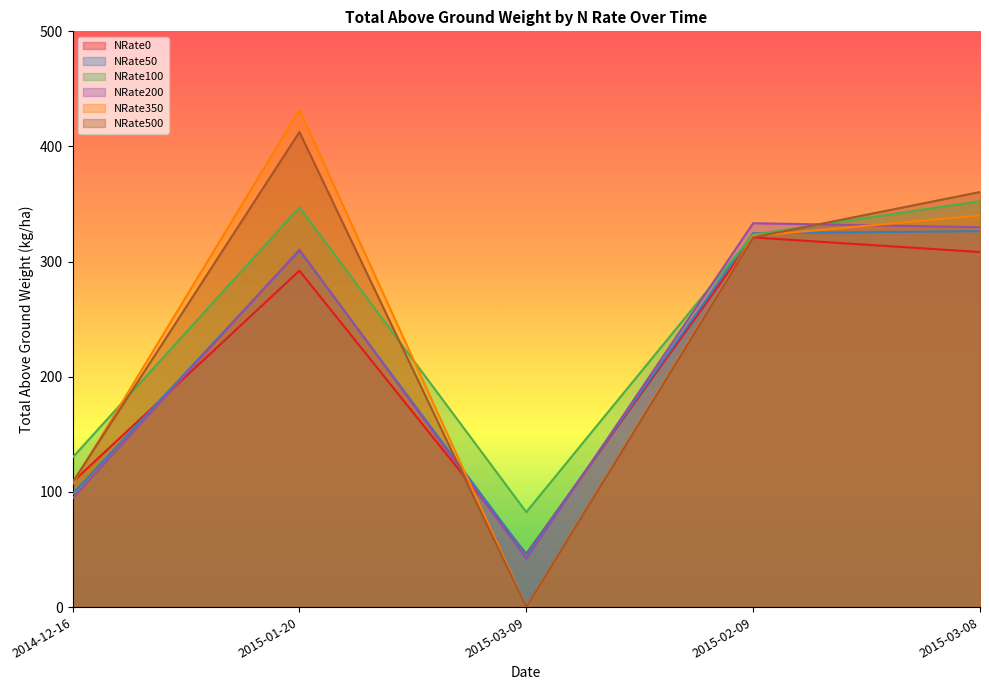

How many data points in NRate350 are above 322?

3